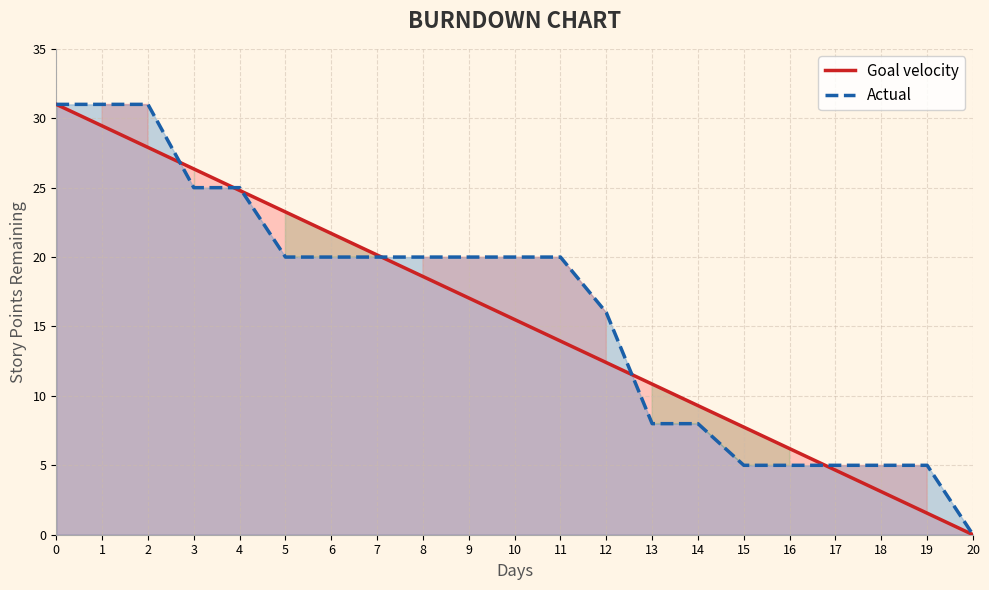

True or false: Actual has a value of 18.5 at 2.

False